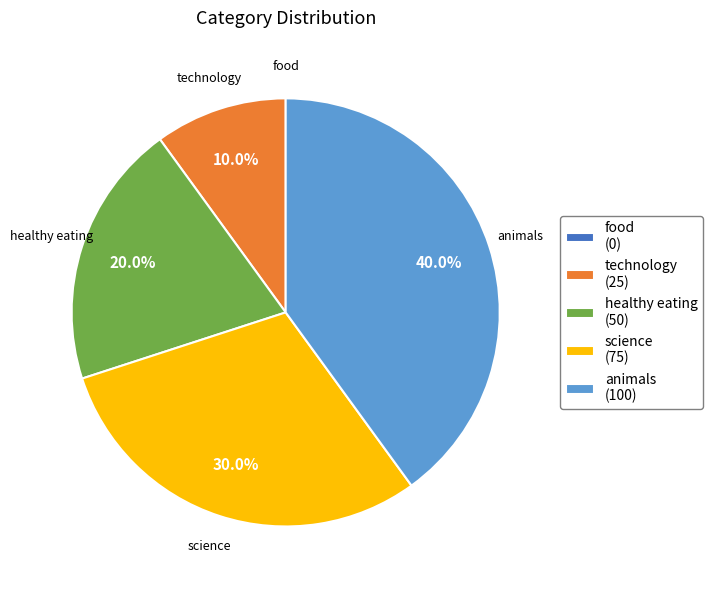

What portion of the pie excludes healthy eating (50)?

80.0%